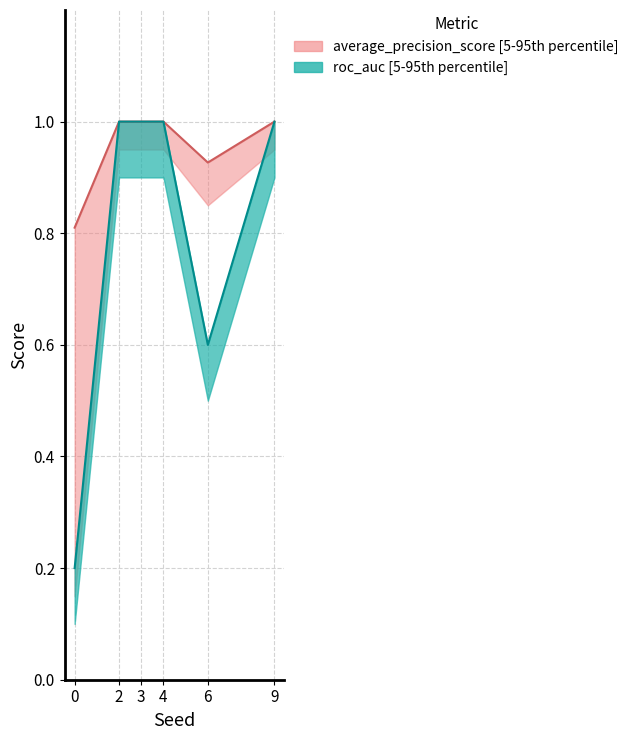

What is the value of the average_precision_score point at the 4th from the left?

1.0